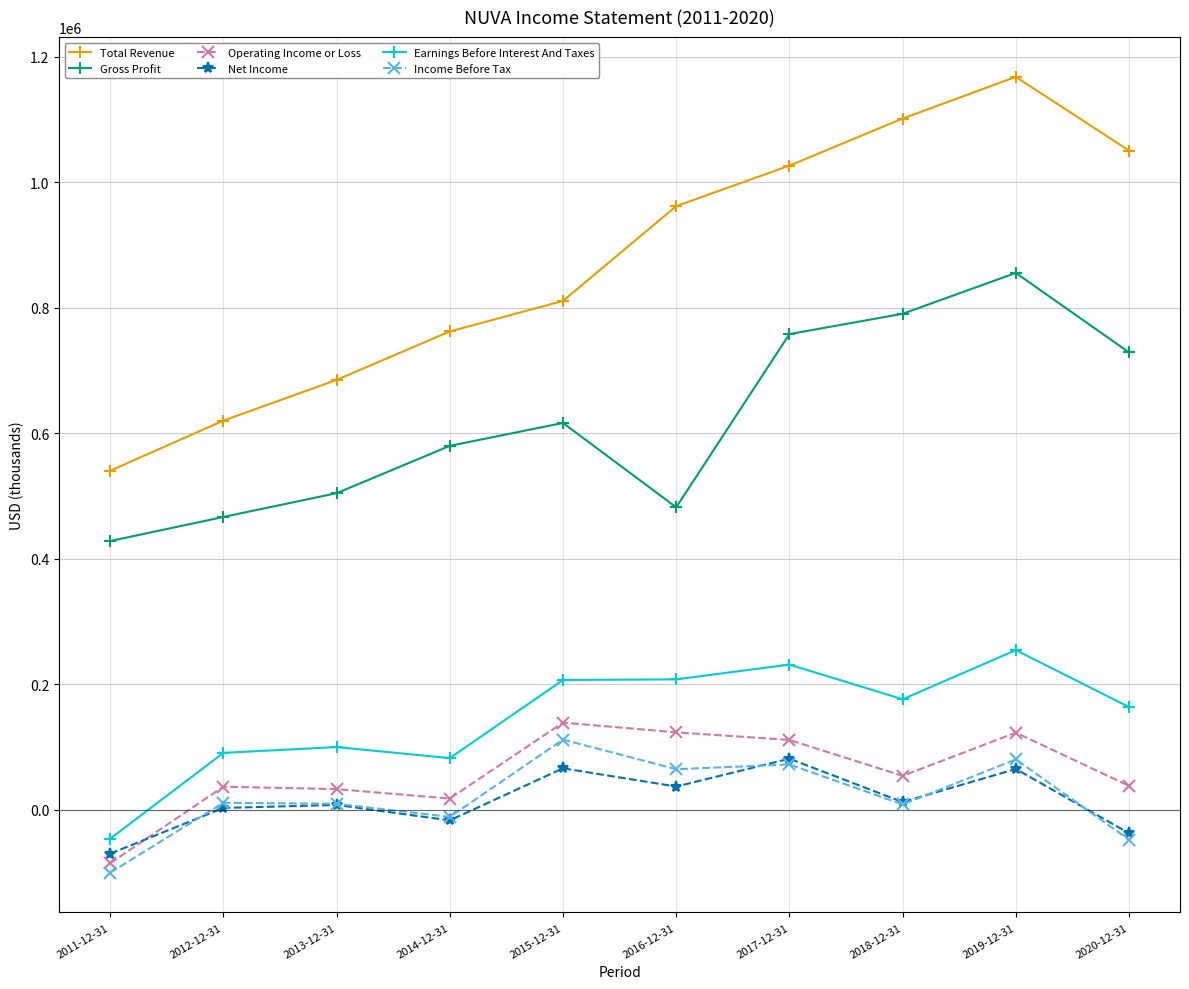

What is the difference between the Net Income values at 2017-12-31 and 2018-12-31?

69100